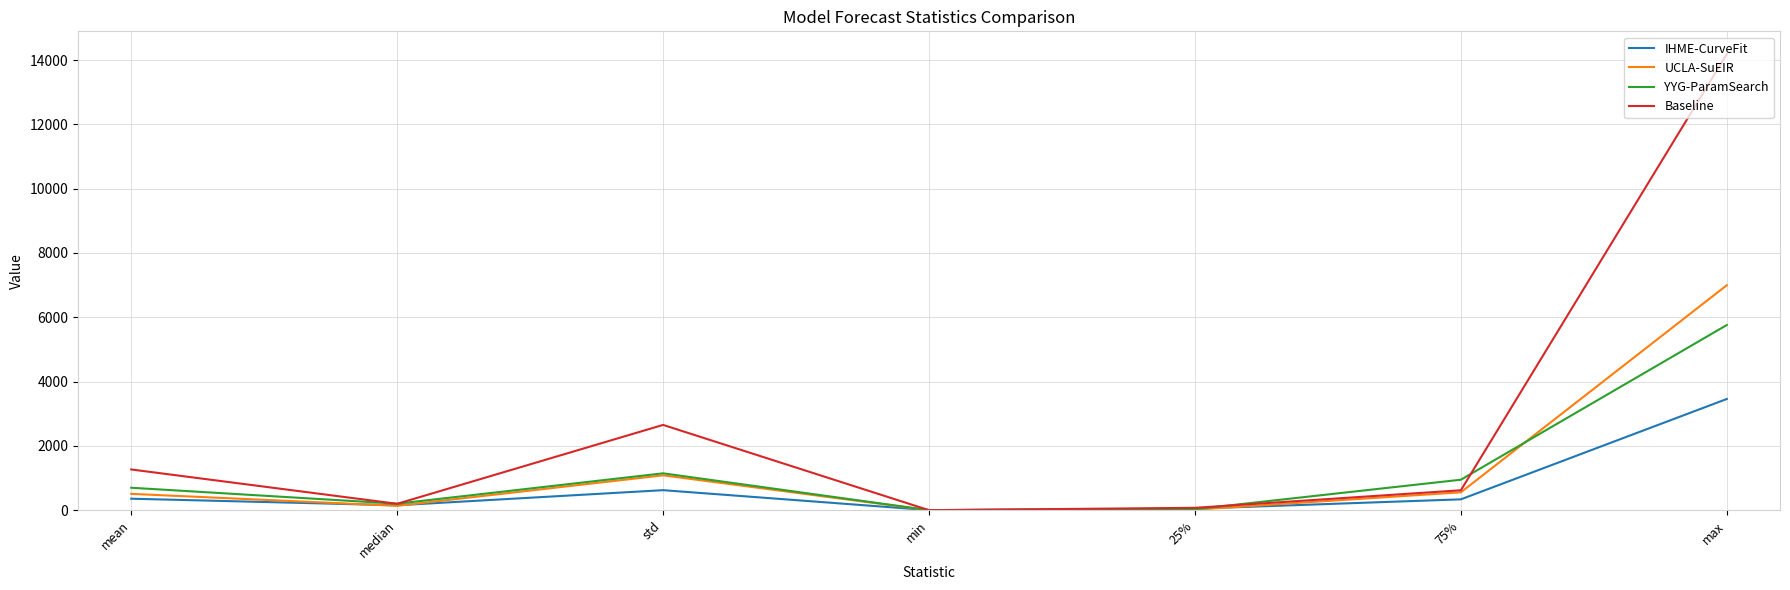

How many intersections are there between IHME-CurveFit and UCLA-SuEIR?

4